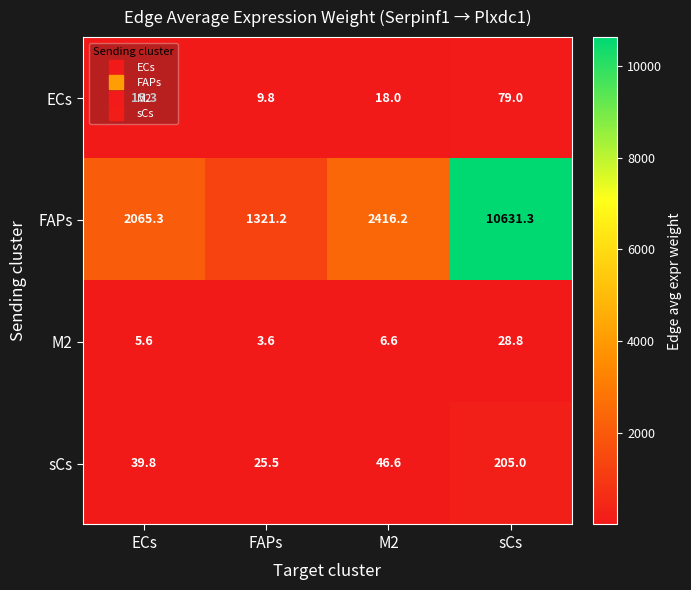

What is the difference between the maximum and minimum values in the FAPs series?

9310.1